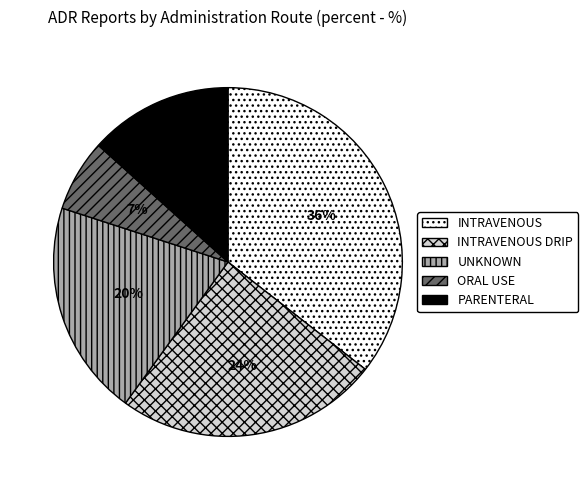

Does any single category account for the majority?

No